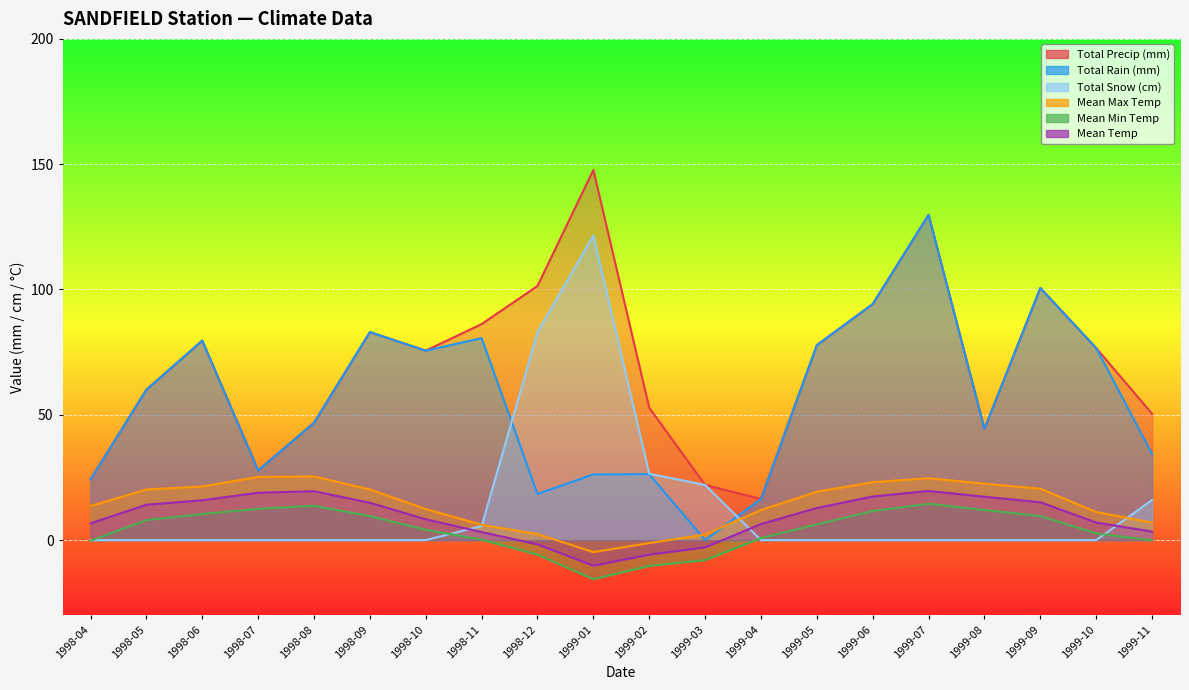

How many interior local valleys does the Mean Max Temp series have?

1